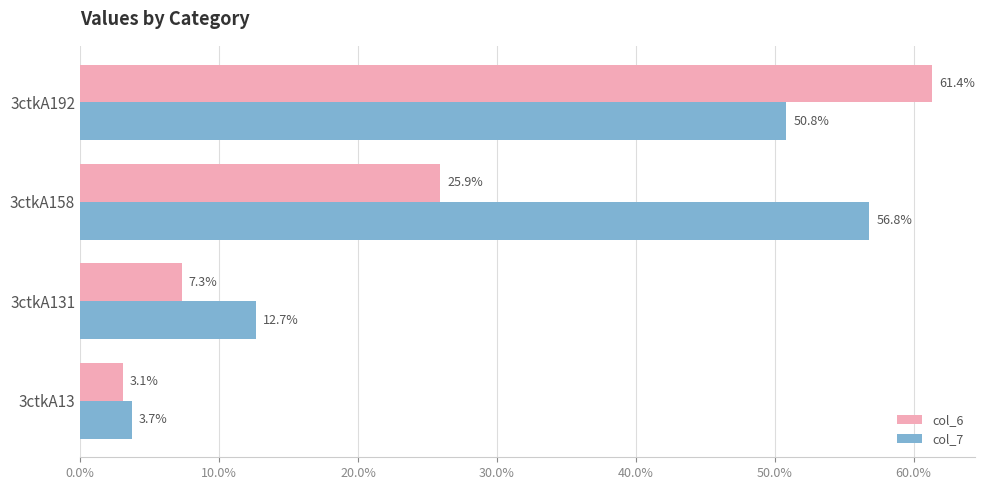

Which series has the largest total across all categories?

col_7